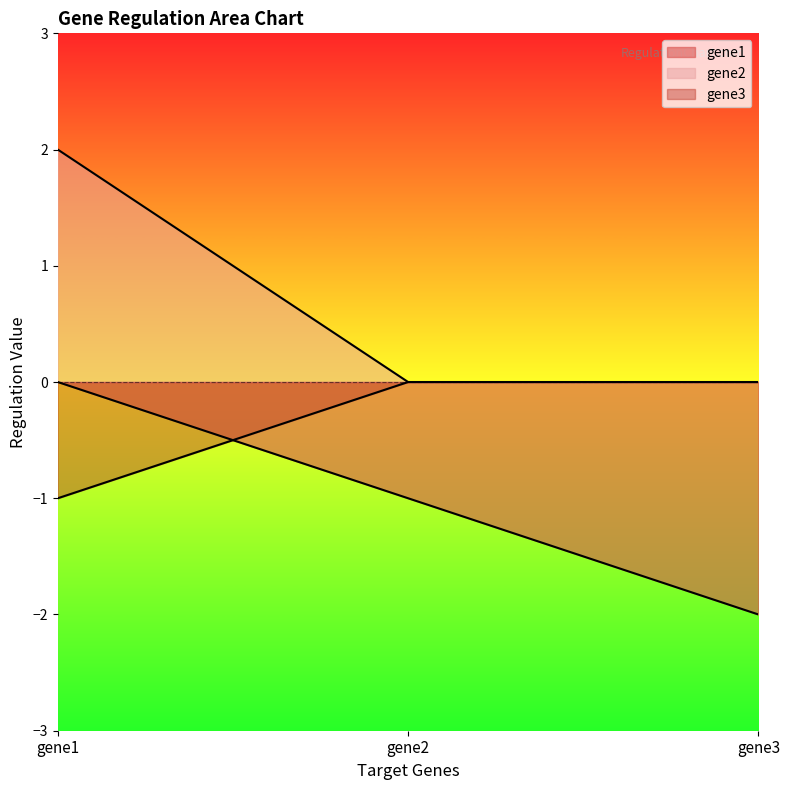

List the series in order of their peak value, lowest first.

gene1, gene3, gene2